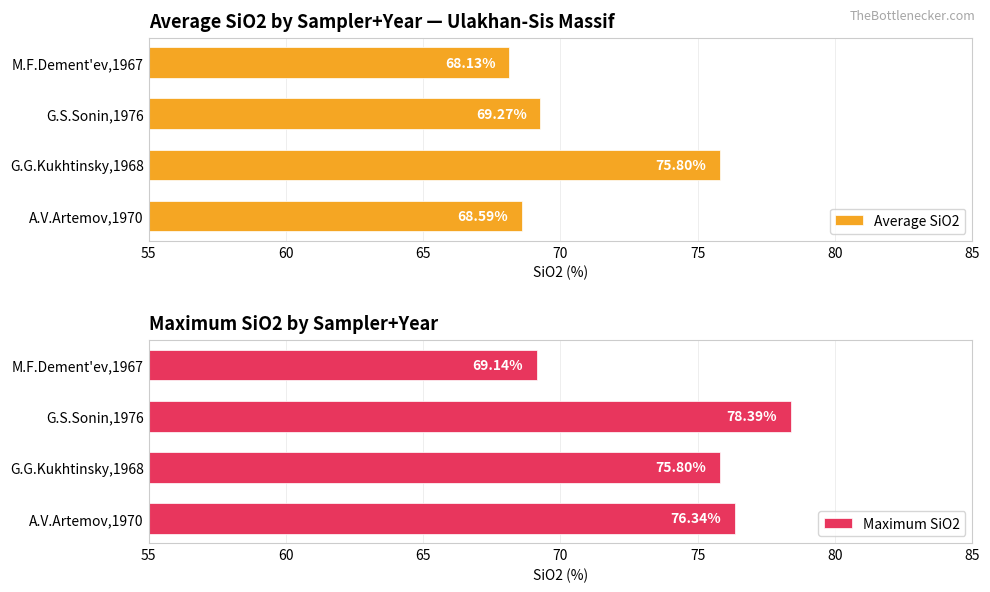

List the labels in order of Average SiO2 value, smallest first.

M.F.Dement'ev,1967, A.V.Artemov,1970, G.S.Sonin,1976, G.G.Kukhtinsky,1968